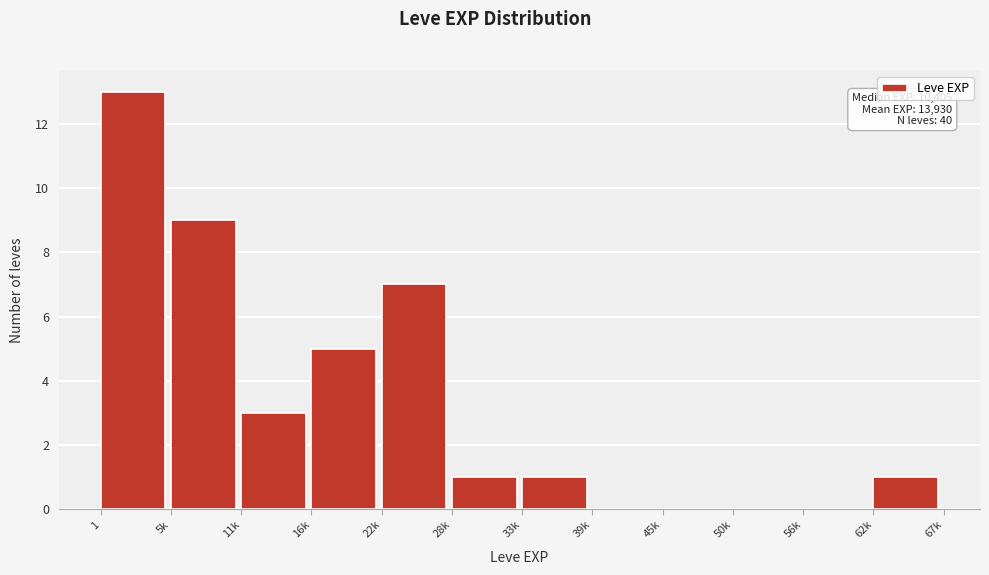

Reading left to right, list all the values displayed in this chart.

1=13	5k=9	11k=3	16k=5	22k=7	28k=1	33k=1	39k=0	45k=0	50k=0	56k=0	62k=1